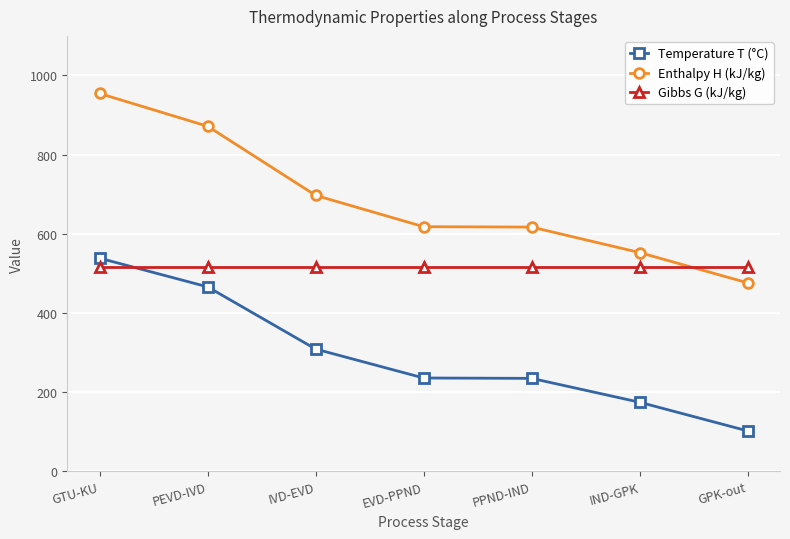

List the series in order of their overall mean, highest first.

Enthalpy H (kJ/kg), Gibbs G (kJ/kg), Temperature T (°C)